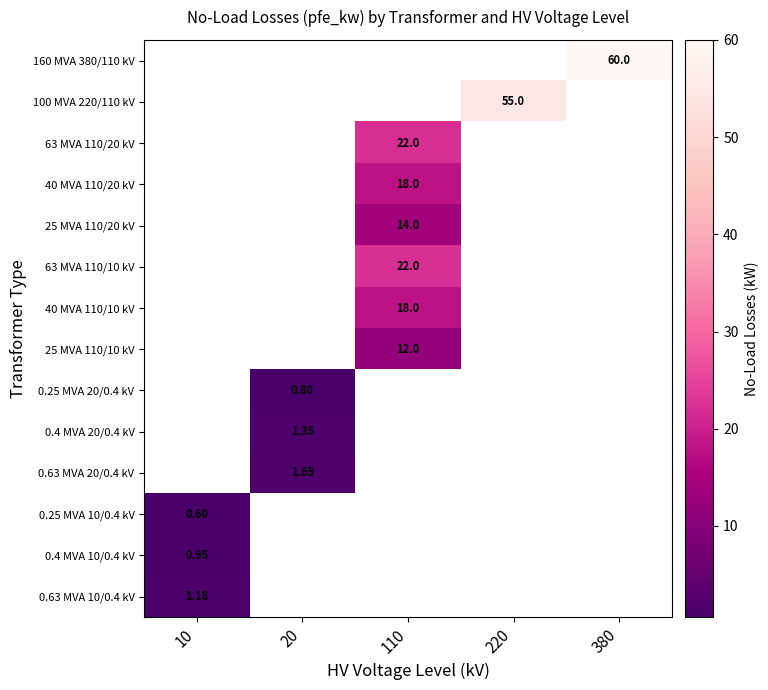

Is the value of 0.4 MVA 10/0.4 kV at 10 greater than the value of 40 MVA 110/10 kV at 380?

No